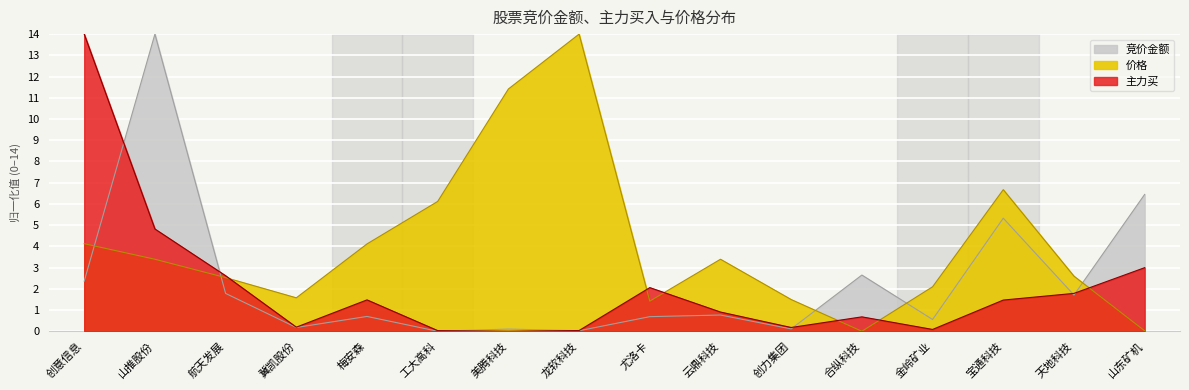

After their last crossing, which series has the higher values: 竞价金额 or 价格?

竞价金额